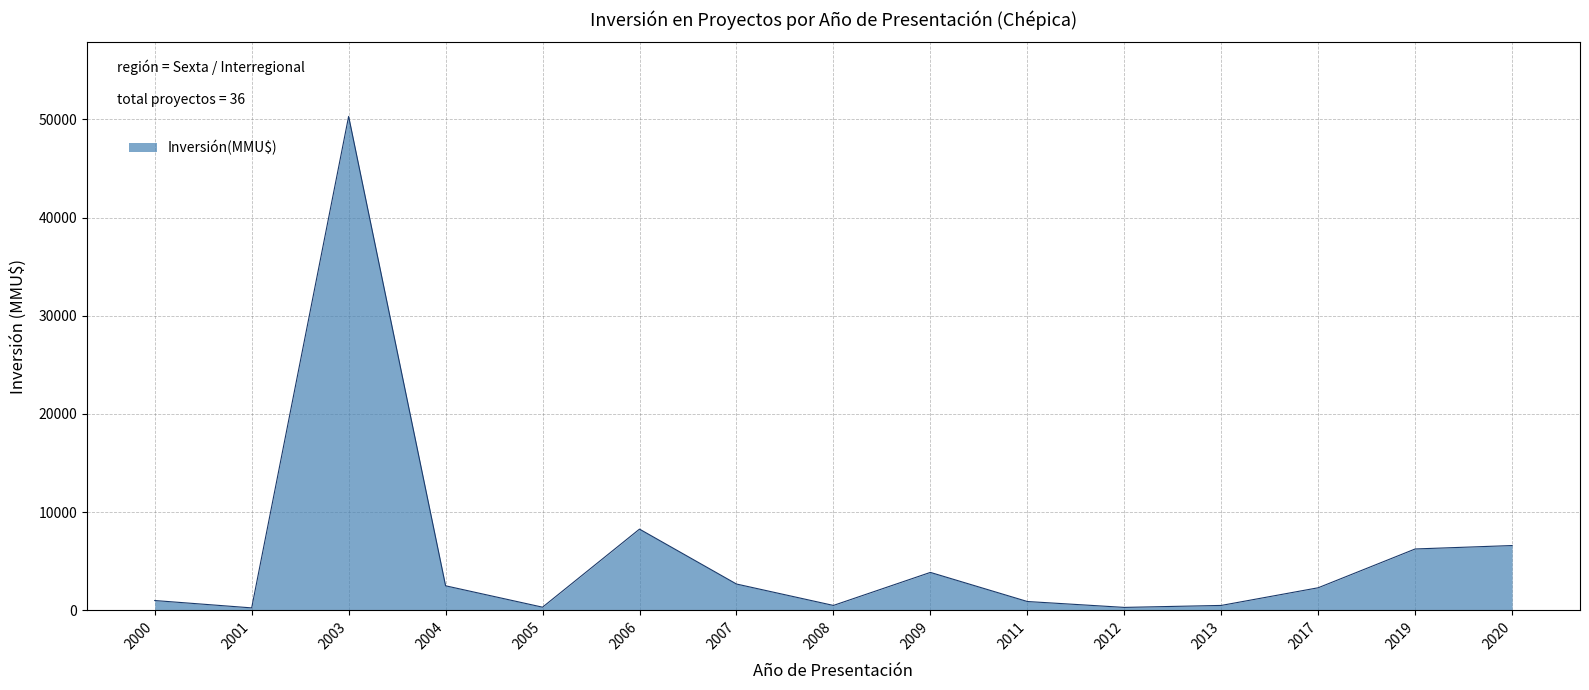

What is the smallest value displayed?

250